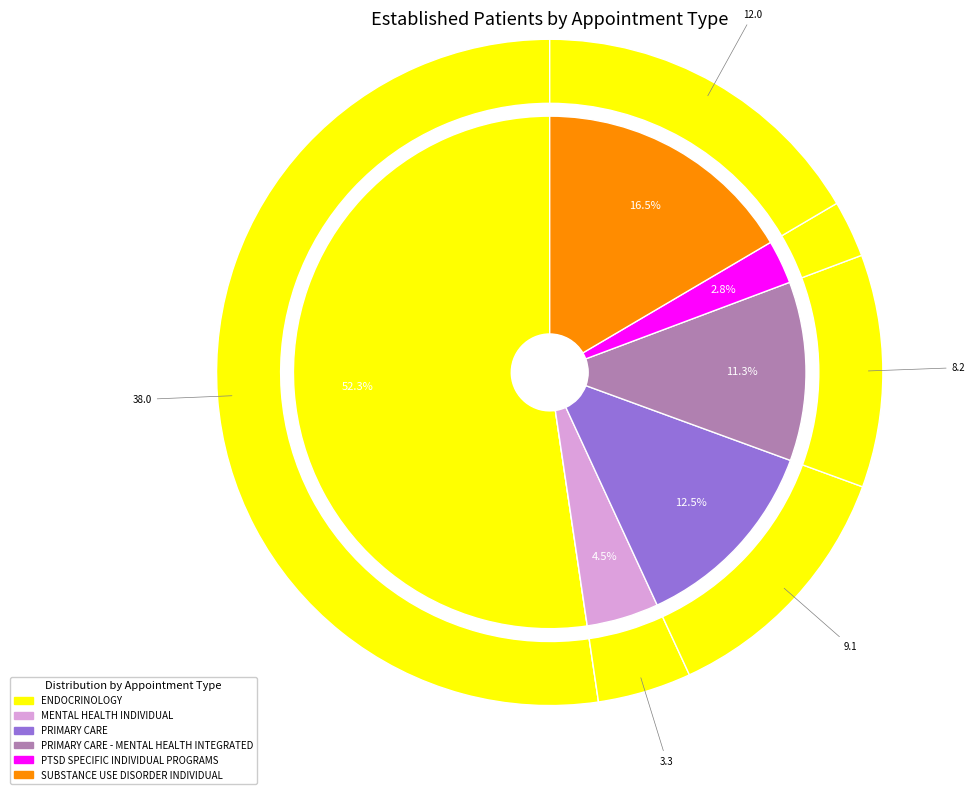

Is it true that ENDOCRINOLOGY is 38% of the pie?

False